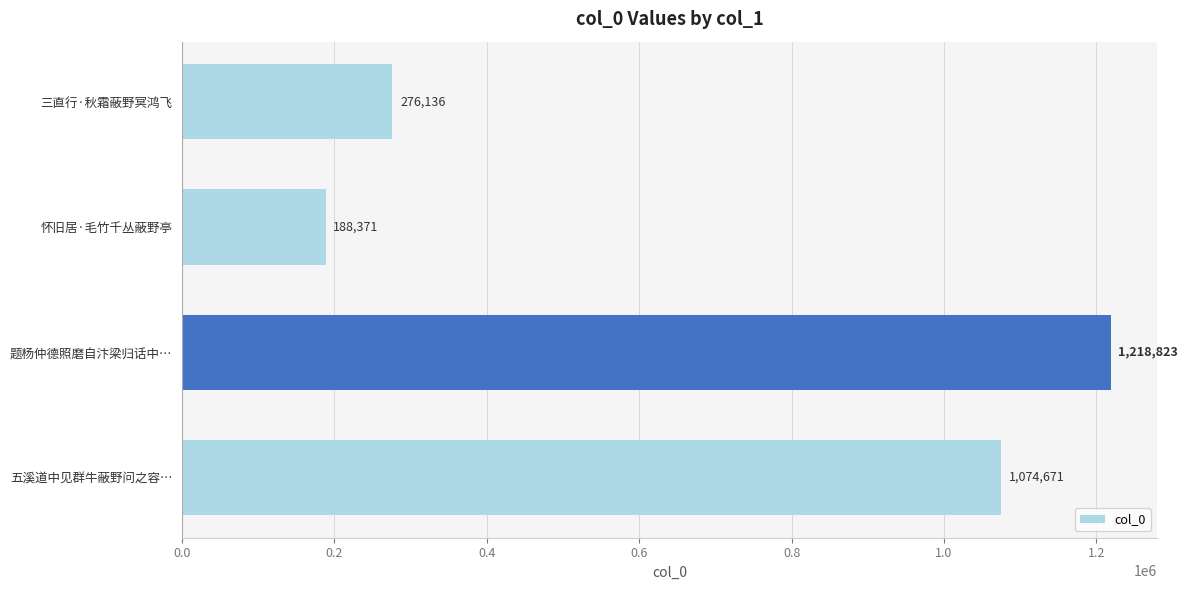

List the labels in order of value, smallest first.

怀旧居·毛竹千丛蔽野亭, 三直行·秋霜蔽野冥鸿飞, 五溪道中见群牛蔽野问之容…, 题杨仲德照磨自汴梁归话中…